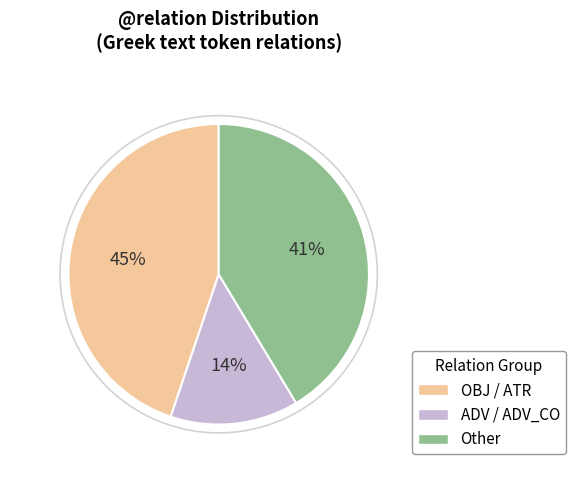

True or false: OBJ / ATR accounts for 45% of the total.

True